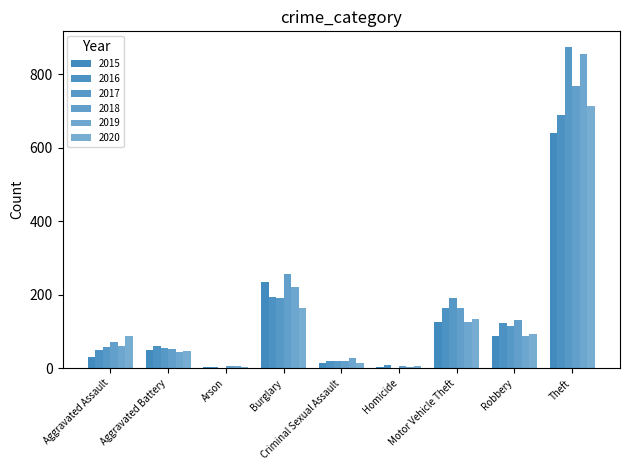

Reading left to right, transcribe all the data shown in this chart.

2015: 31	50	3	236	13	4	125	87	641
2016: 50	60	3	194	20	8	163	123	689
2017: 59	54	1	192	19	2	191	115	873
2018: 72	52	6	257	20	5	164	130	767
2019: 61	45	5	221	29	3	125	89	855
2020: 87	48	4	163	13	6	134	94	713